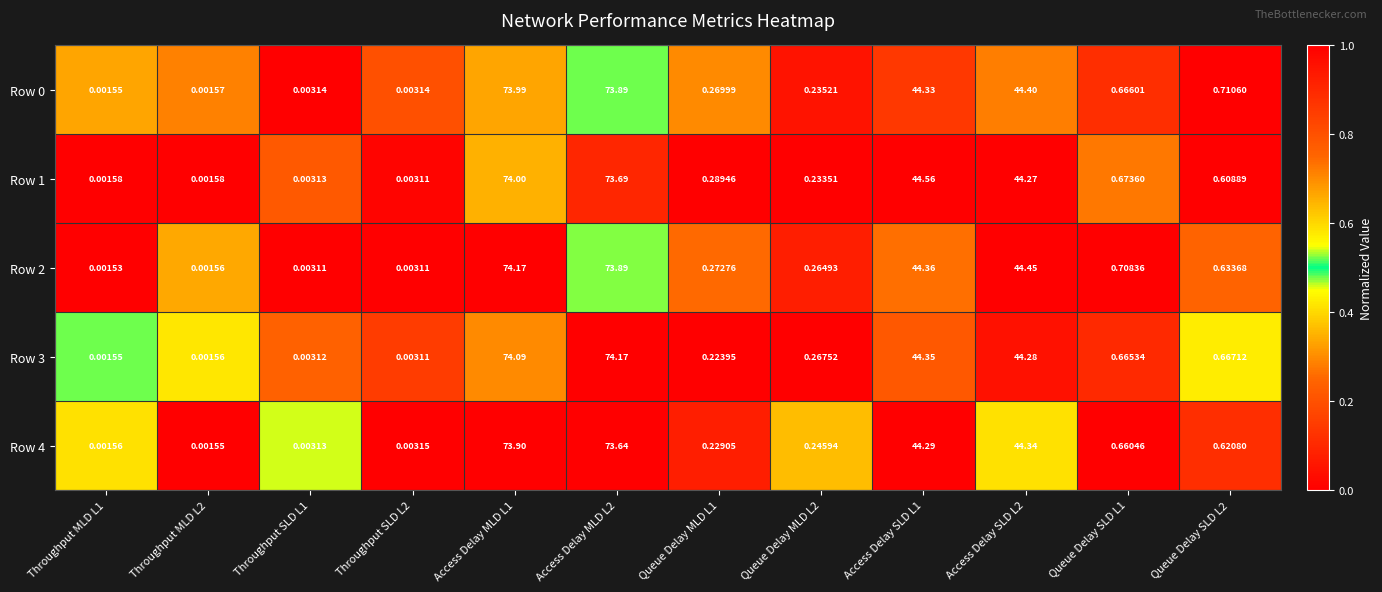

How many distinct data groups are displayed?

5